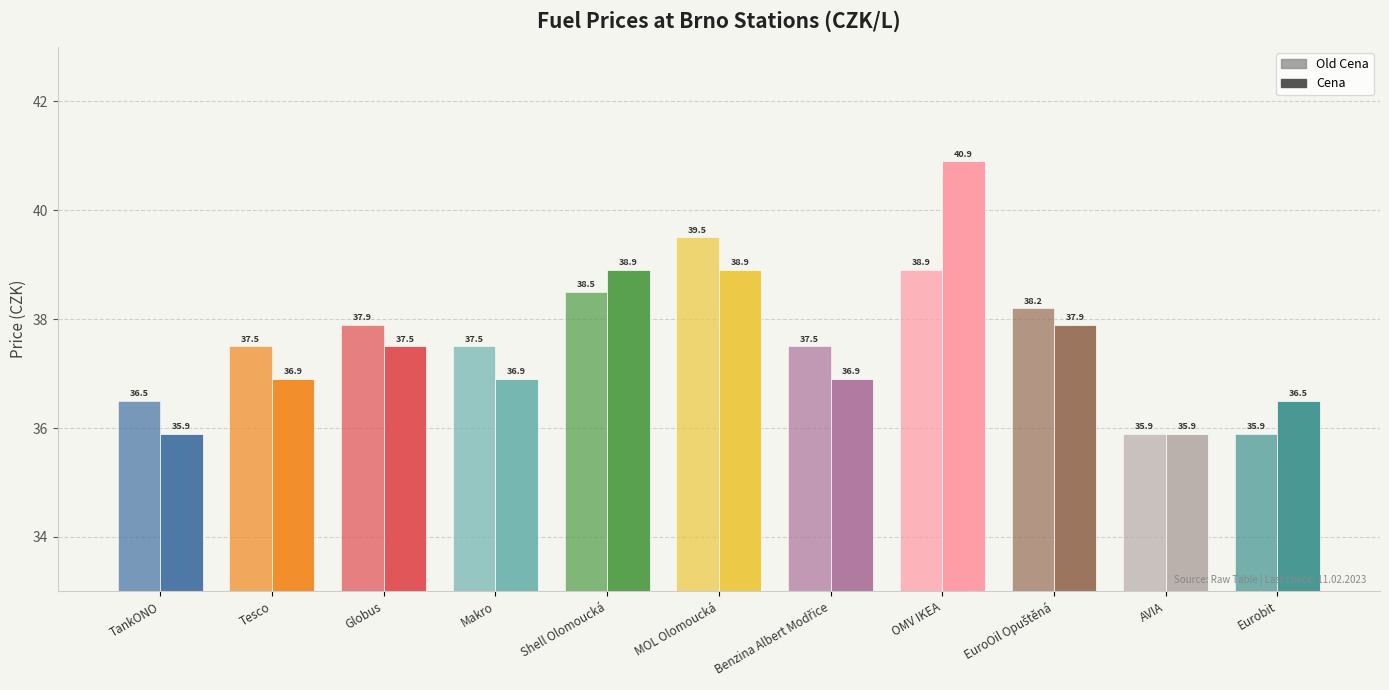

Is it true that Cena equals 66.9 at Globus?

False